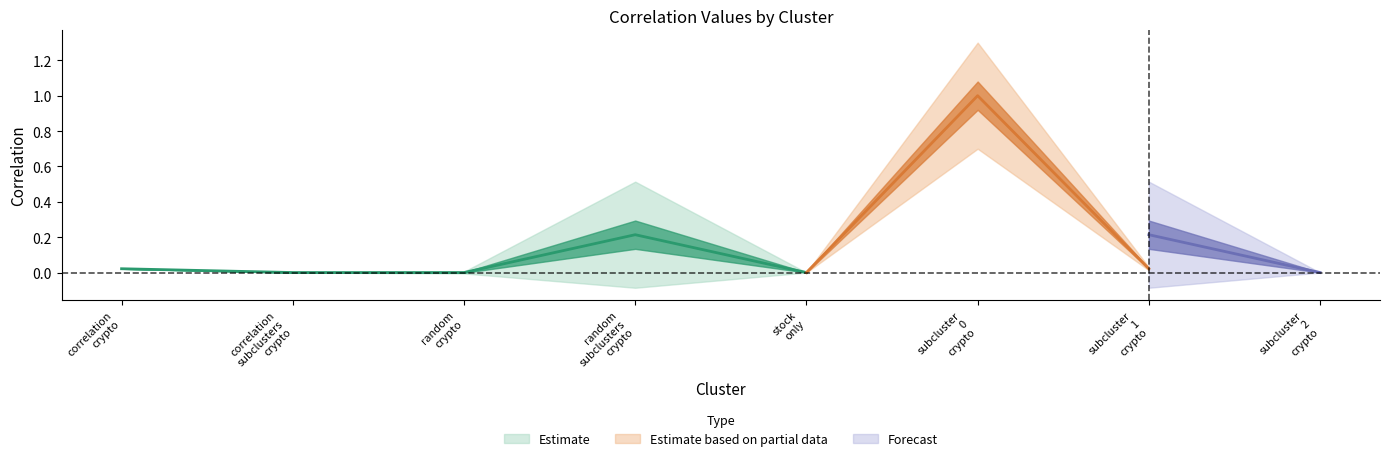

What is the difference between the second highest and minimum values in the subcluster_0_crypto series?

1.0